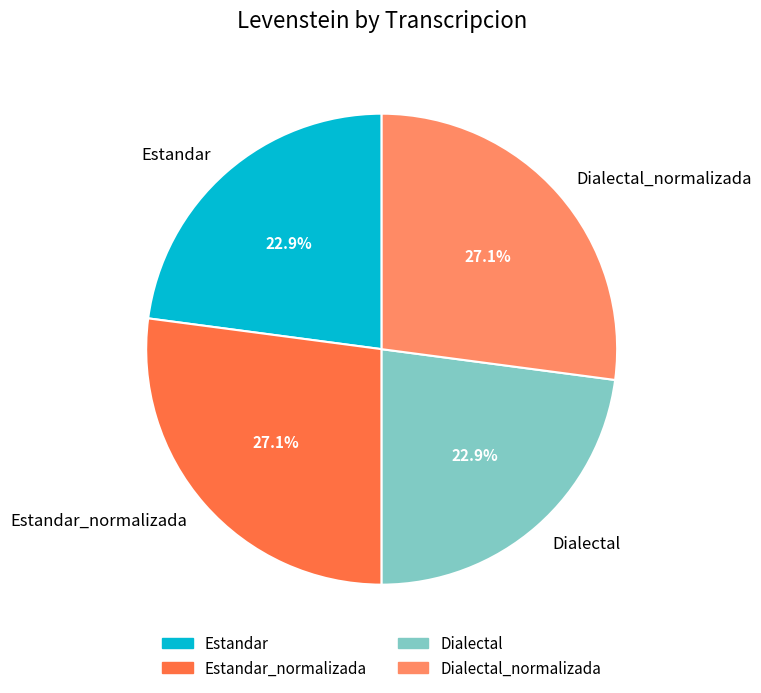

To the nearest percent, what is the difference between the largest and smallest slice percentages?

4%